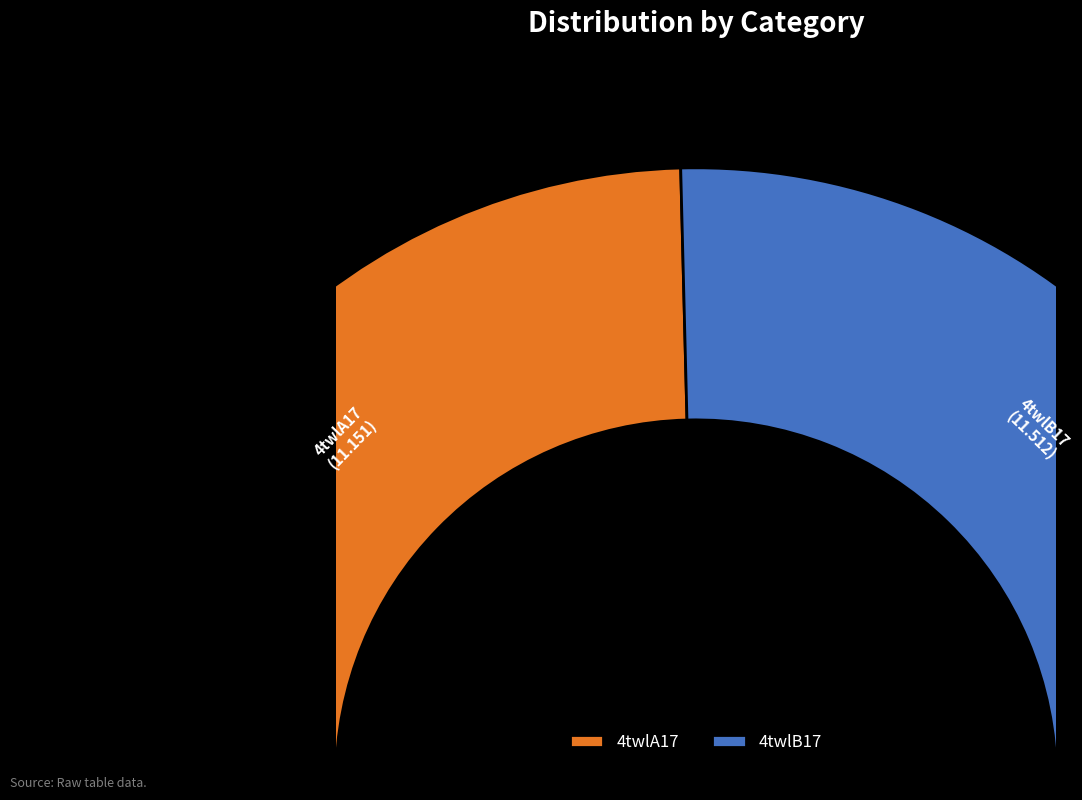

How many segments does this pie chart have?

2